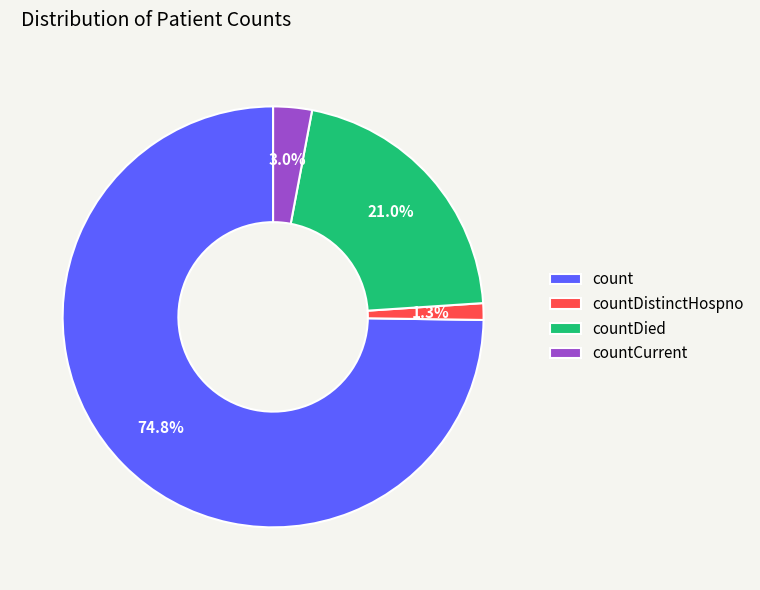

To the nearest percent, what percentage of the pie is countCurrent?

3%